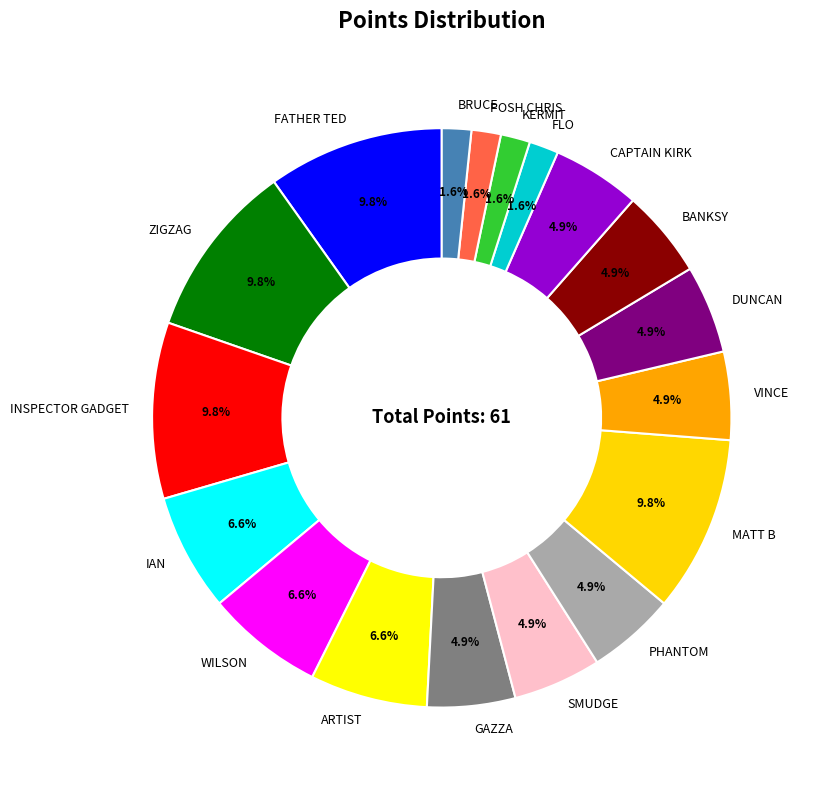

To the nearest percent, what is the difference between the largest and smallest slice percentages?

8%